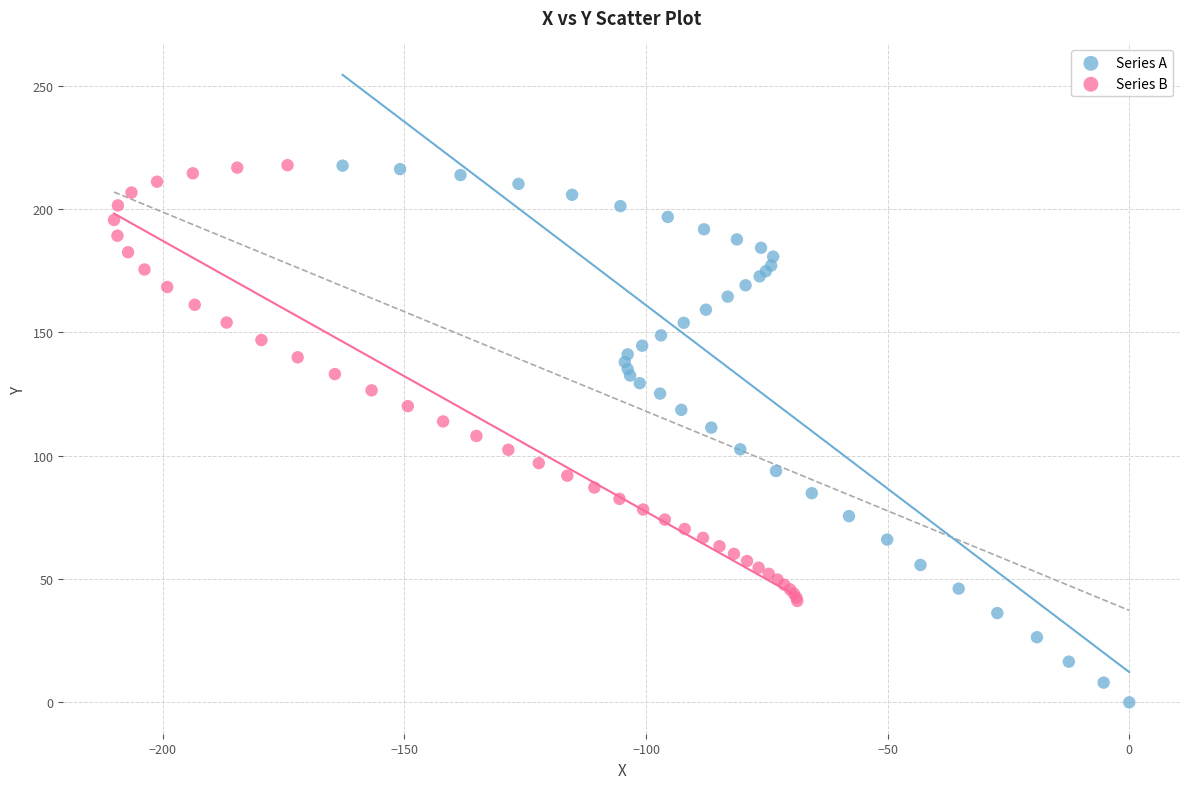

Which series contains the lowest Y value?

Series A